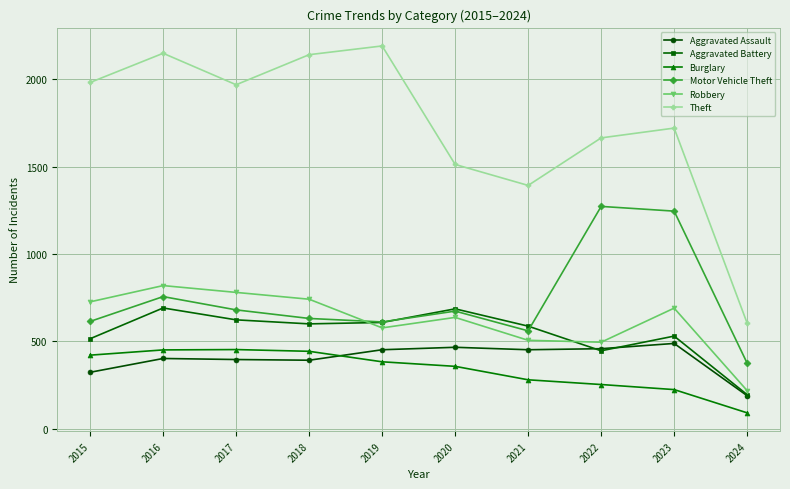

Rank the series by their maximum value, from lowest to highest.

Burglary, Aggravated Assault, Aggravated Battery, Robbery, Motor Vehicle Theft, Theft